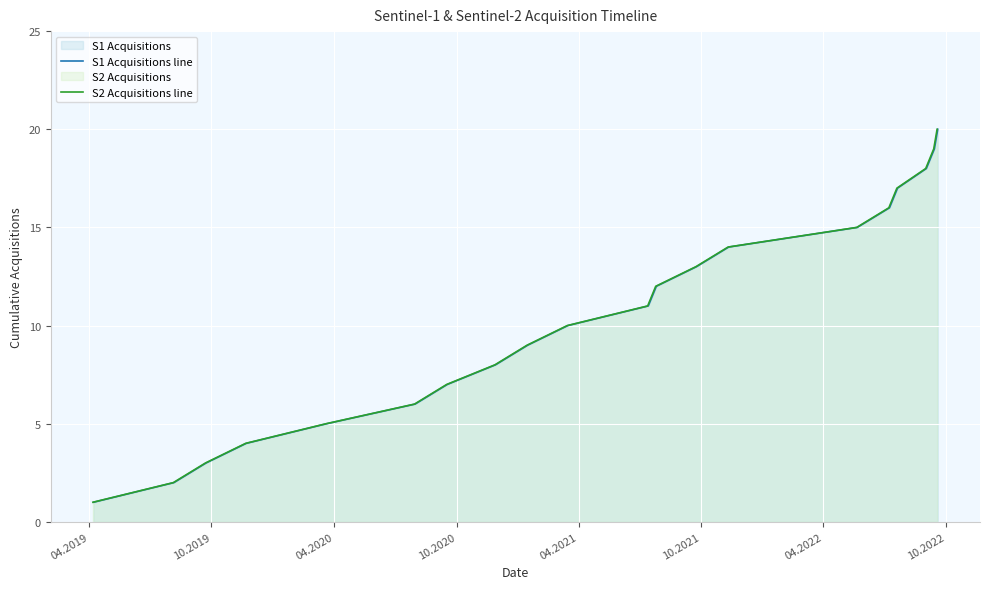

True or false: S1 Acquisitions line and S2 Acquisitions line cross at least once.

False